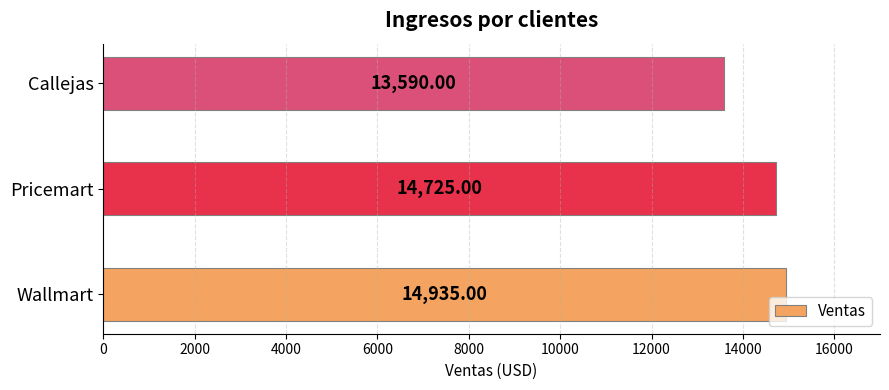

List the labels in order of value, smallest first.

Callejas, Pricemart, Wallmart